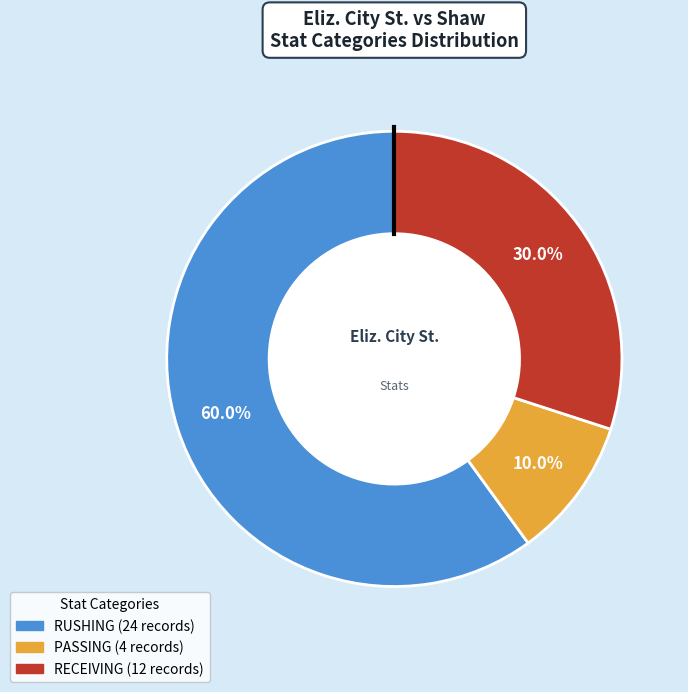

Rank the categories by value from highest to lowest.

RUSHING, RECEIVING, PASSING